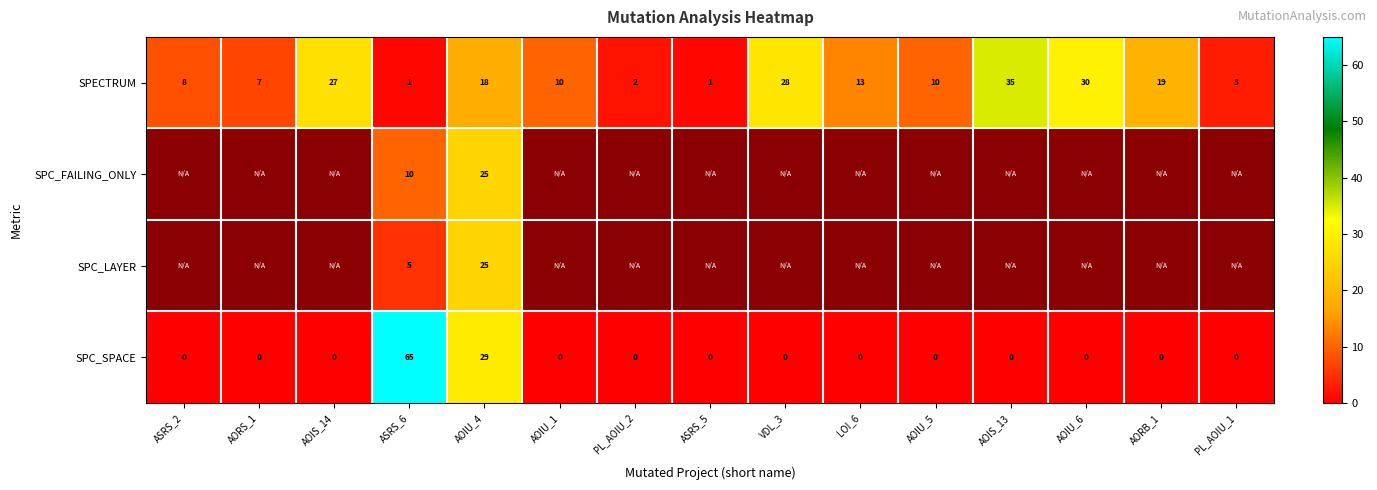

True or false: SPECTRUM has a value of 1 at ASRS_6.

True